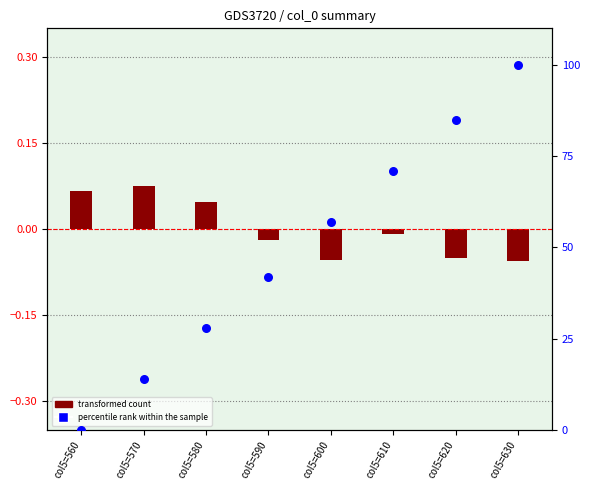

Which series reaches the minimum Y coordinate?

transformed count